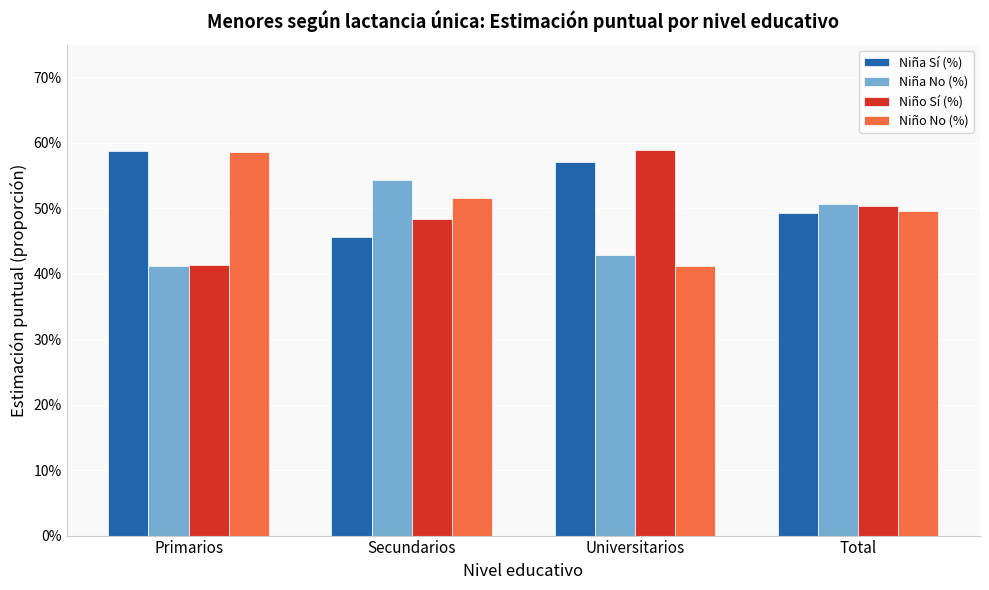

Reading left to right, what are all the values shown in this chart?

Niña Sí (%): Primarios=0.6	Secundarios=0.5	Universitarios=0.6	Total=0.5
Niña No (%): Primarios=0.4	Secundarios=0.5	Universitarios=0.4	Total=0.5
Niño Sí (%): Primarios=0.4	Secundarios=0.5	Universitarios=0.6	Total=0.5
Niño No (%): Primarios=0.6	Secundarios=0.5	Universitarios=0.4	Total=0.5